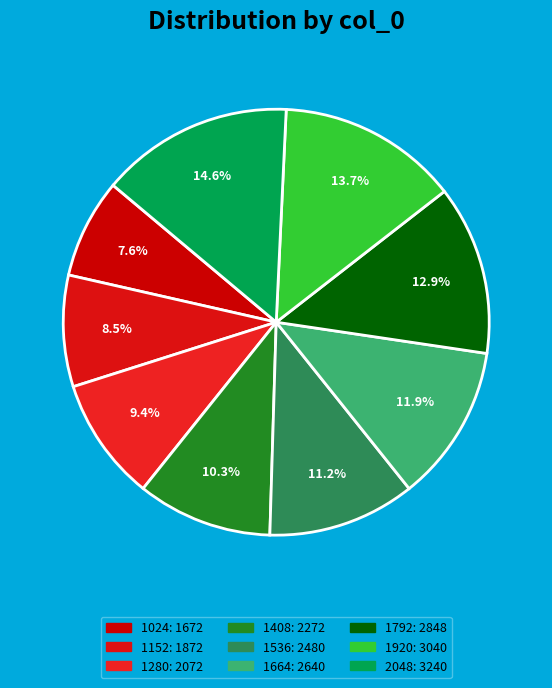

What is the largest slice in the pie chart?

2048